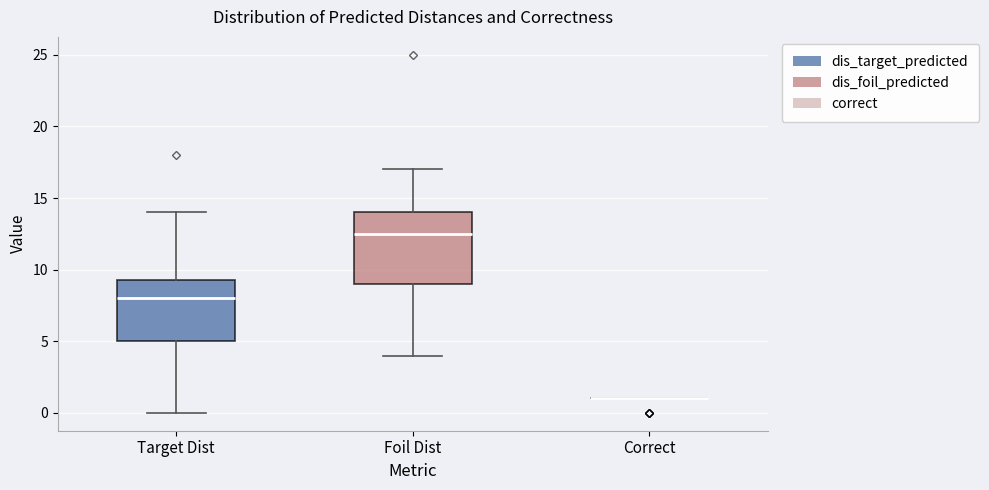

Where does the median line of the box for Target Dist sit on the y-axis? The values are not printed on the chart, so give them approximately, as read against the axis.

8.0